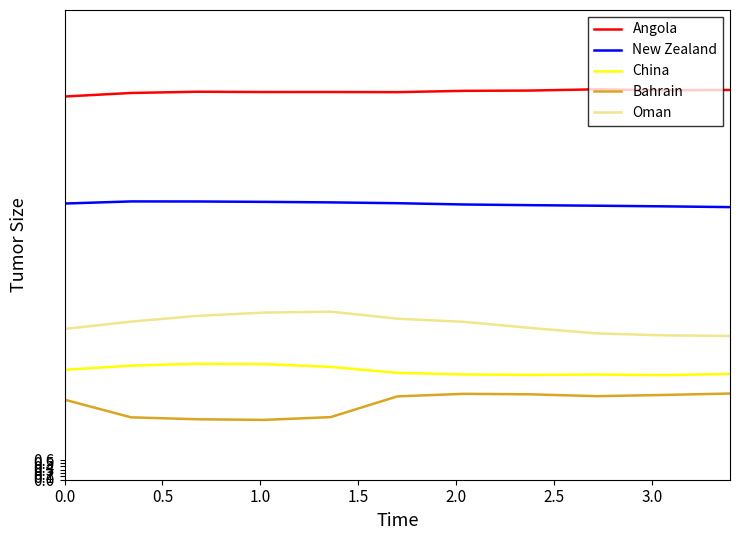

Which series has the largest total across all categories?

Angola